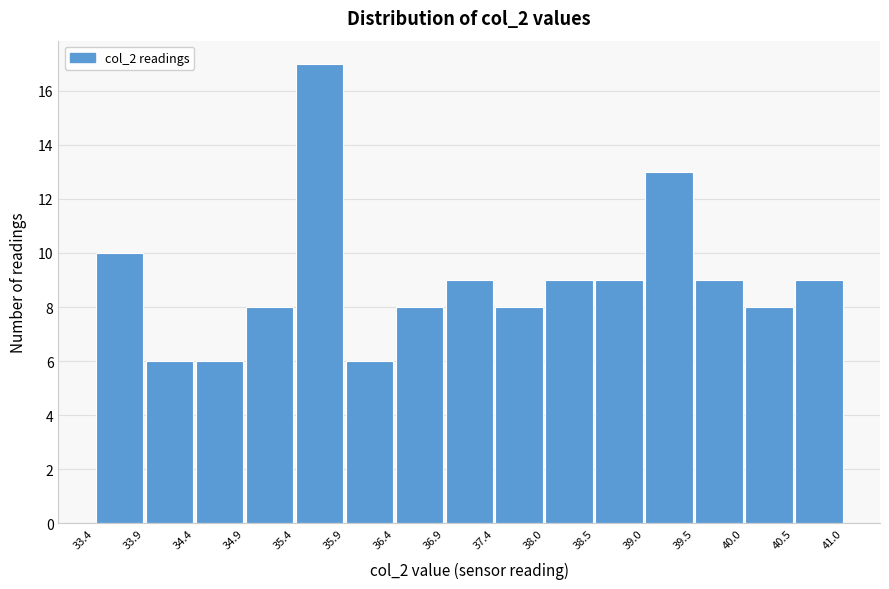

Reading left to right, transcribe this chart: for each bar, give the range it covers on the x-axis and its height. The values are not printed on the chart, so give them approximately, as read against the axis.

33.4 to 33.9: 10
33.9 to 34.4: 6
34.4 to 34.9: 6
34.9 to 35.4: 8
35.4 to 35.9: 17
35.9 to 36.4: 6
36.4 to 36.9: 8
36.9 to 37.4: 9
37.4 to 38.0: 8
38.0 to 38.5: 9
38.5 to 39.0: 9
39.0 to 39.5: 13
39.5 to 40.0: 9
40.0 to 40.5: 8
40.5 to 41.0: 9